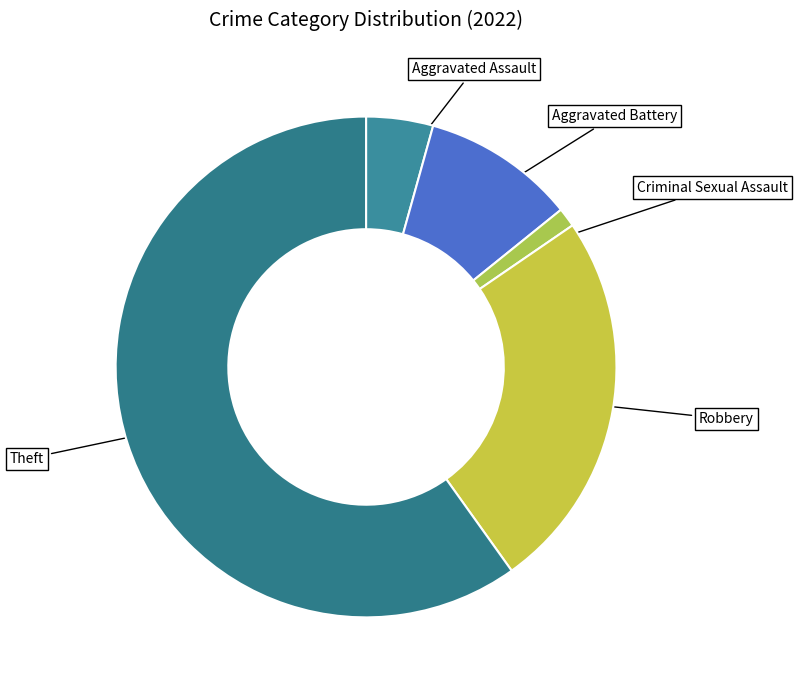

Is the sum of Robbery and Theft greater than half?

Yes